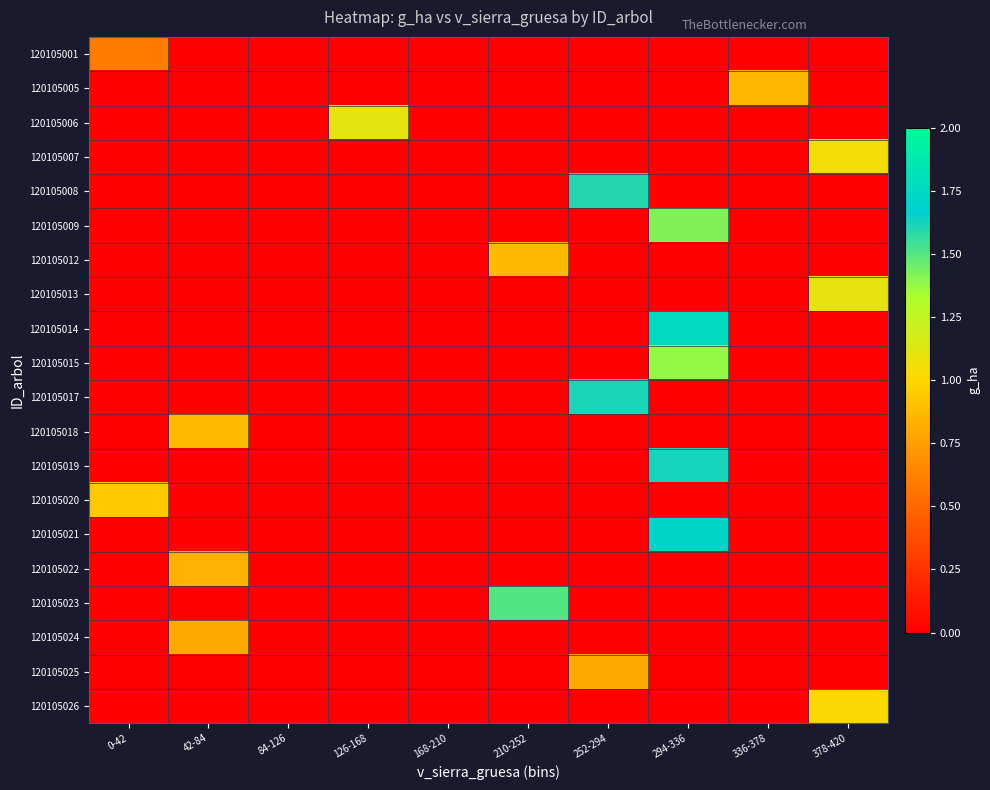

What is the spread (max minus min) of values at 336-378?

0.9